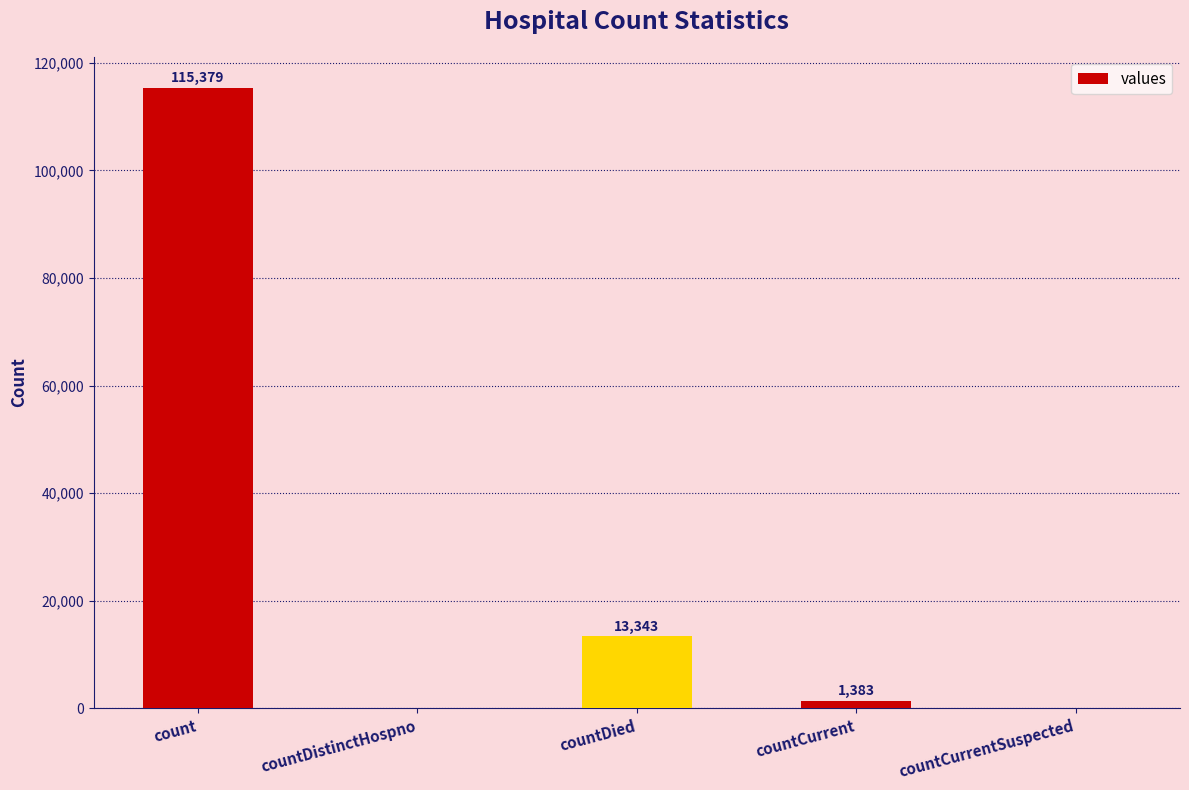

What is the maximum value shown in the chart?

115379